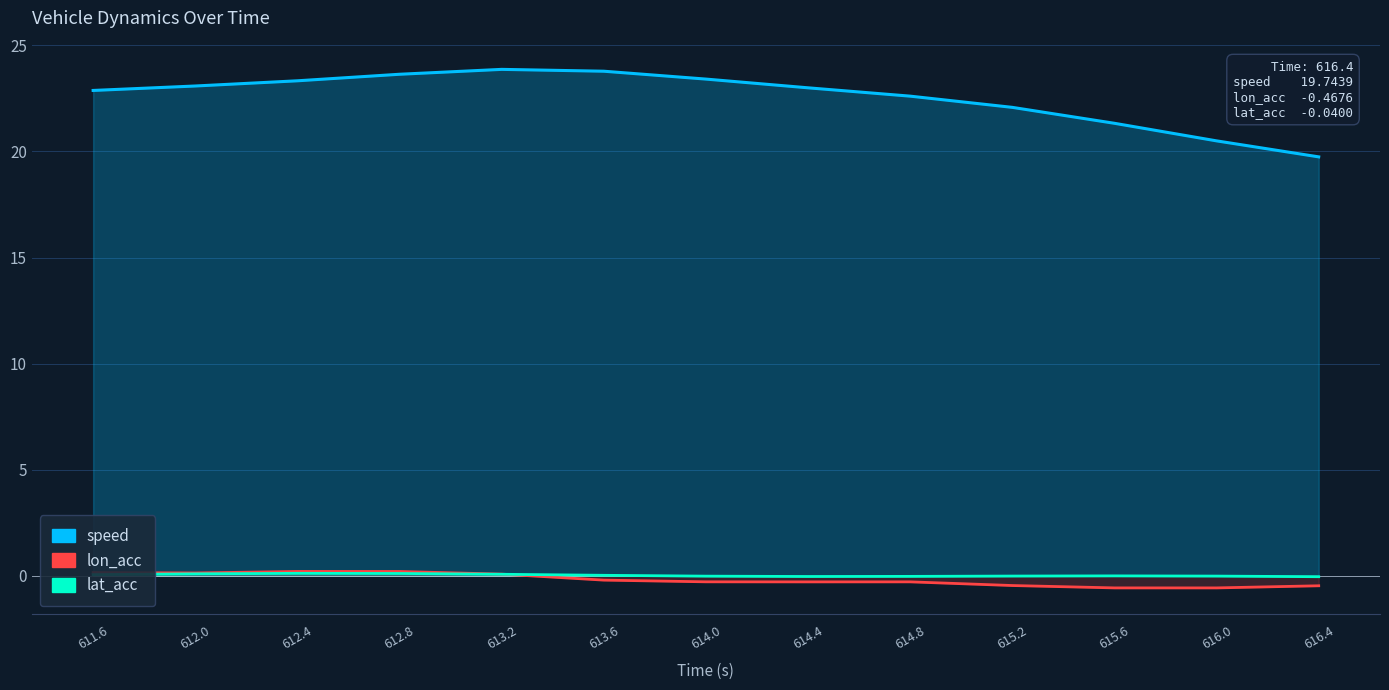

What are all the series names shown in the legend?

speed, lon_acc, lat_acc